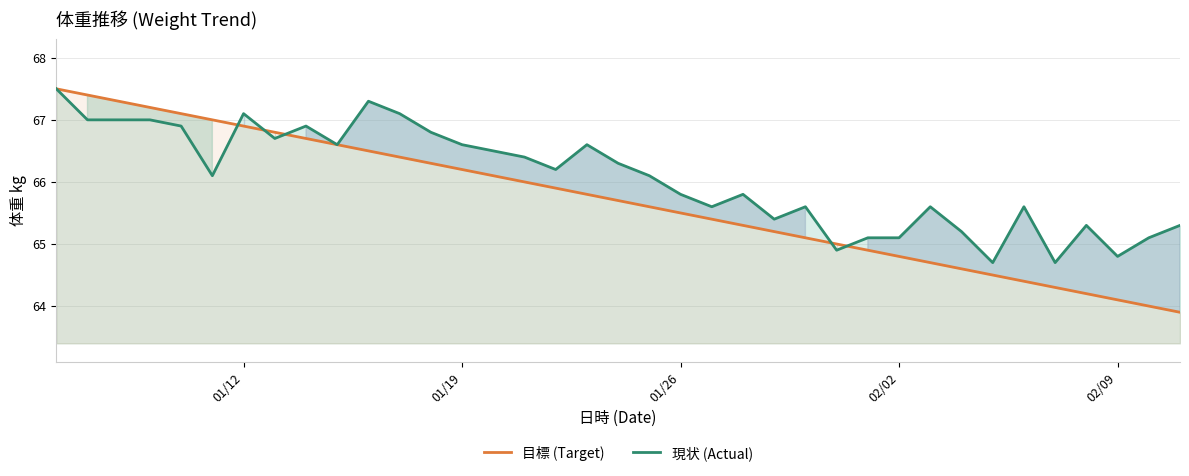

What is the approximate value of 現状 (Actual) at 01/26?

65.8